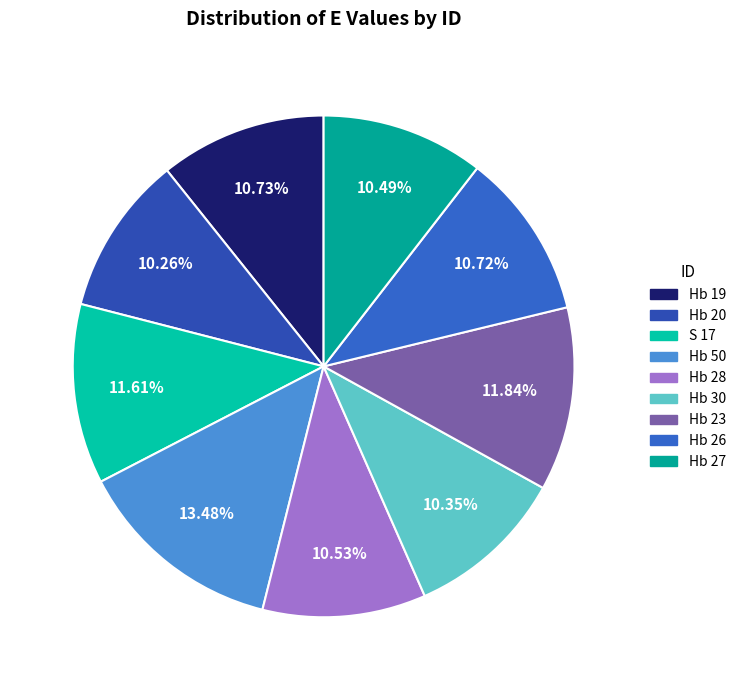

How many slices are in this pie chart?

9